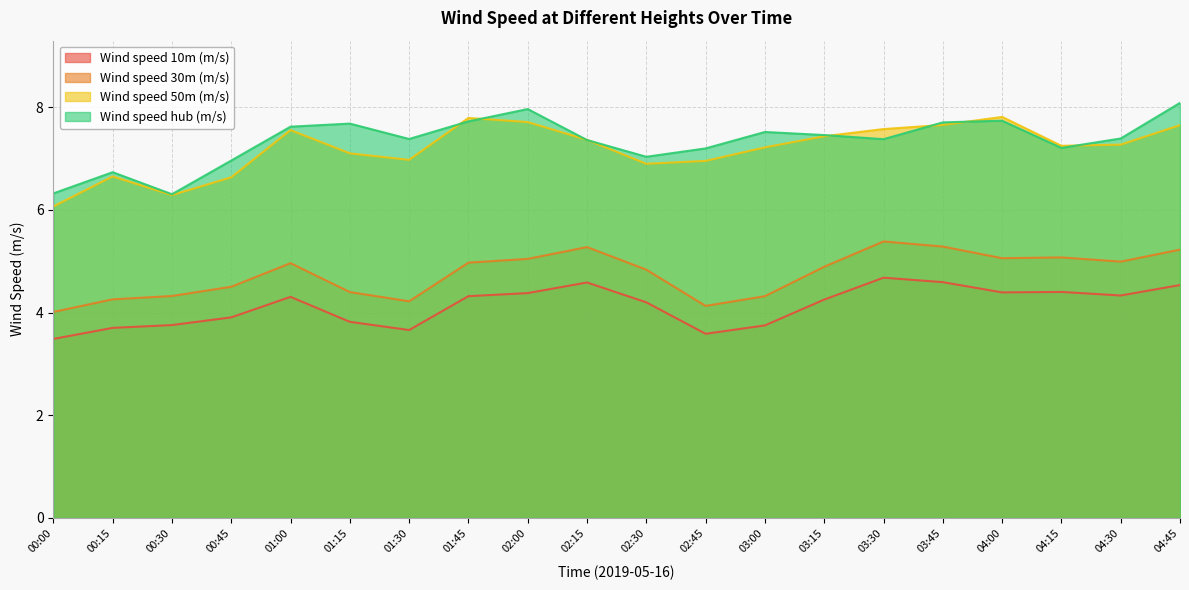

What is the difference between the highest and lowest values at 02:30?

2.8